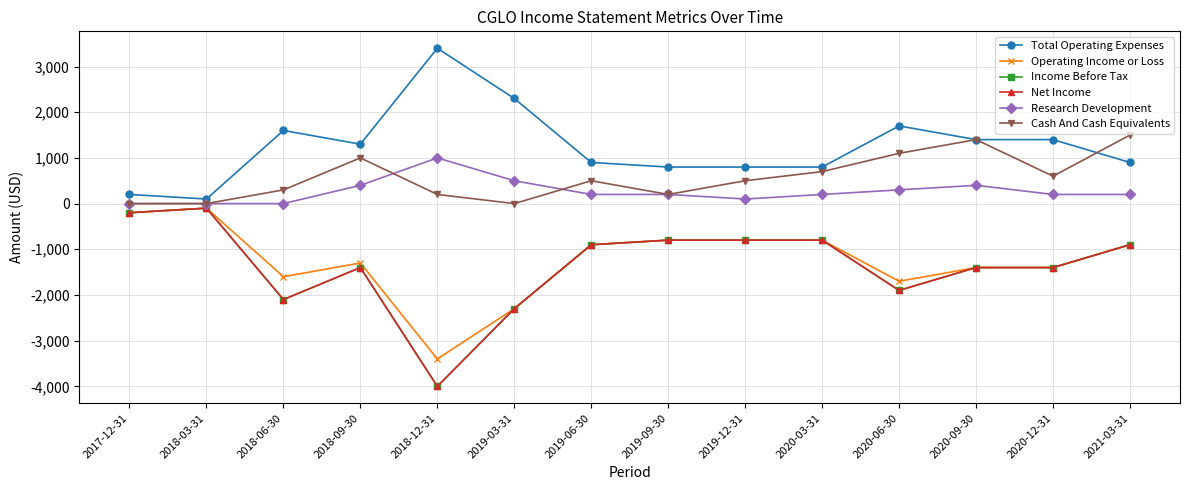

Is this an area chart (filled region under the line)?

No